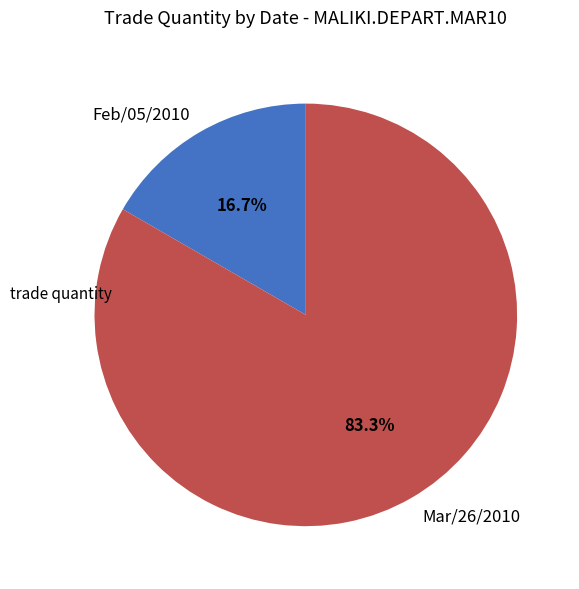

The Mar/26/2010 slice represents 71% of the pie. True or false?

False